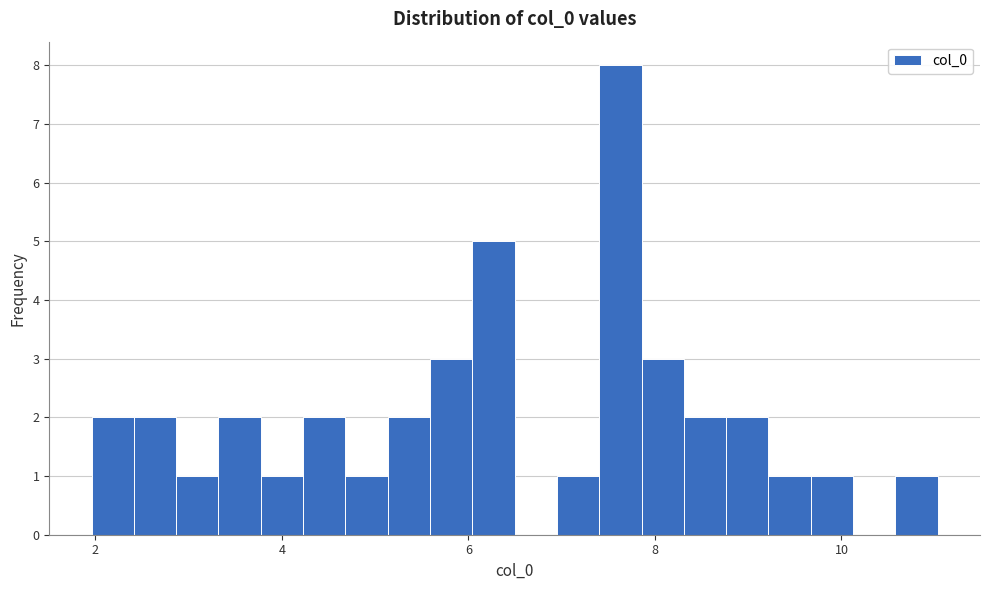

Around what value on the x-axis is the tallest bar? Give the approximate position of its centre, as read against the axis.

7.6